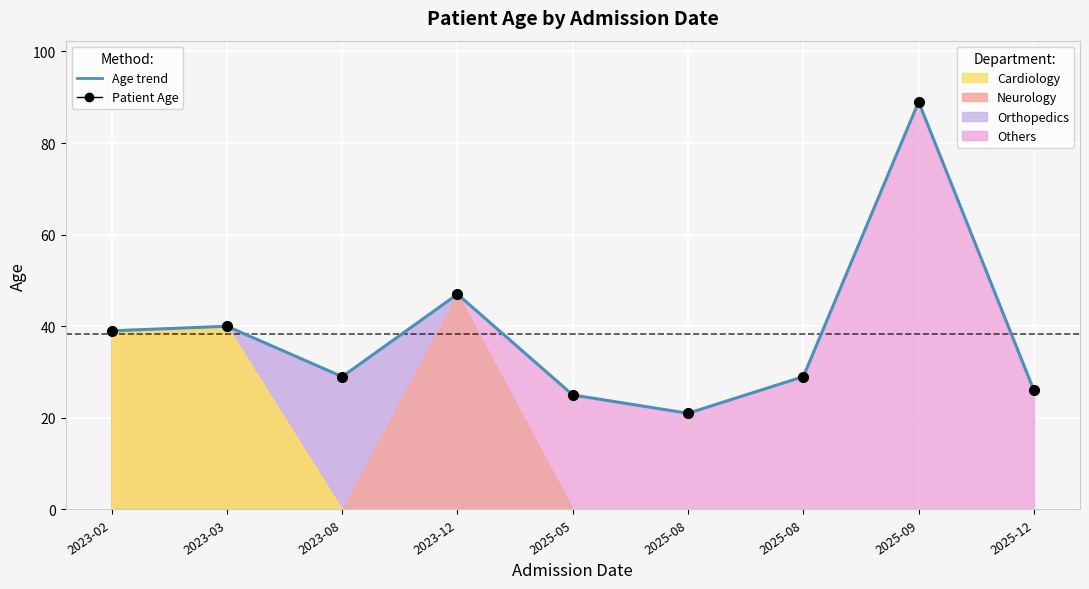

The Patient Age series shows 21 at 2023-03. True or false?

False